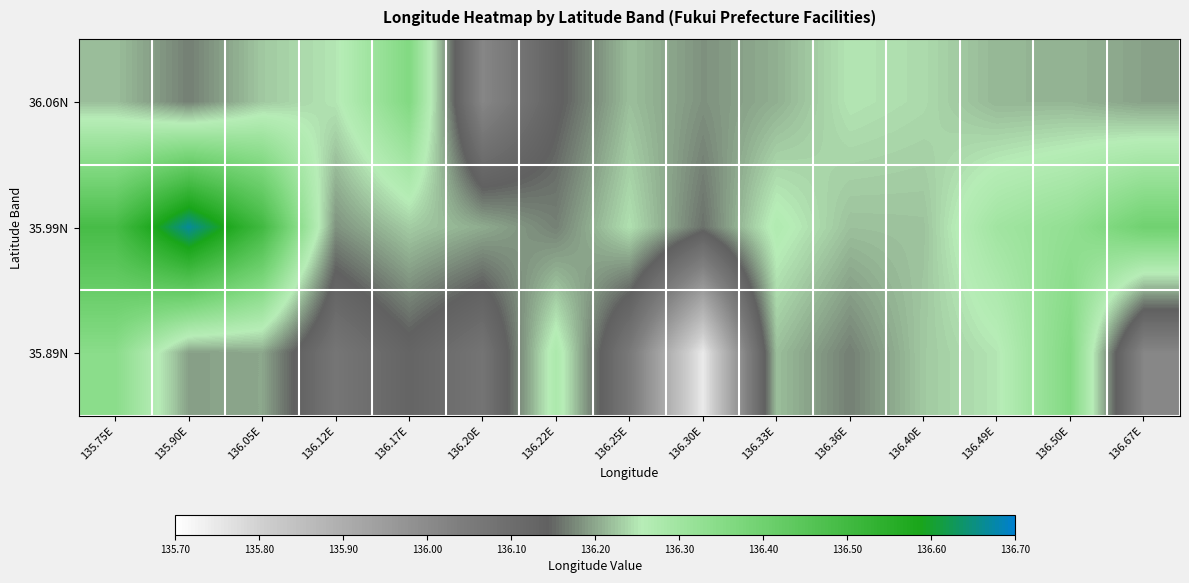

Rank the series at 136.05E from lowest to highest value.

35.89N, 36.06N, 35.99N